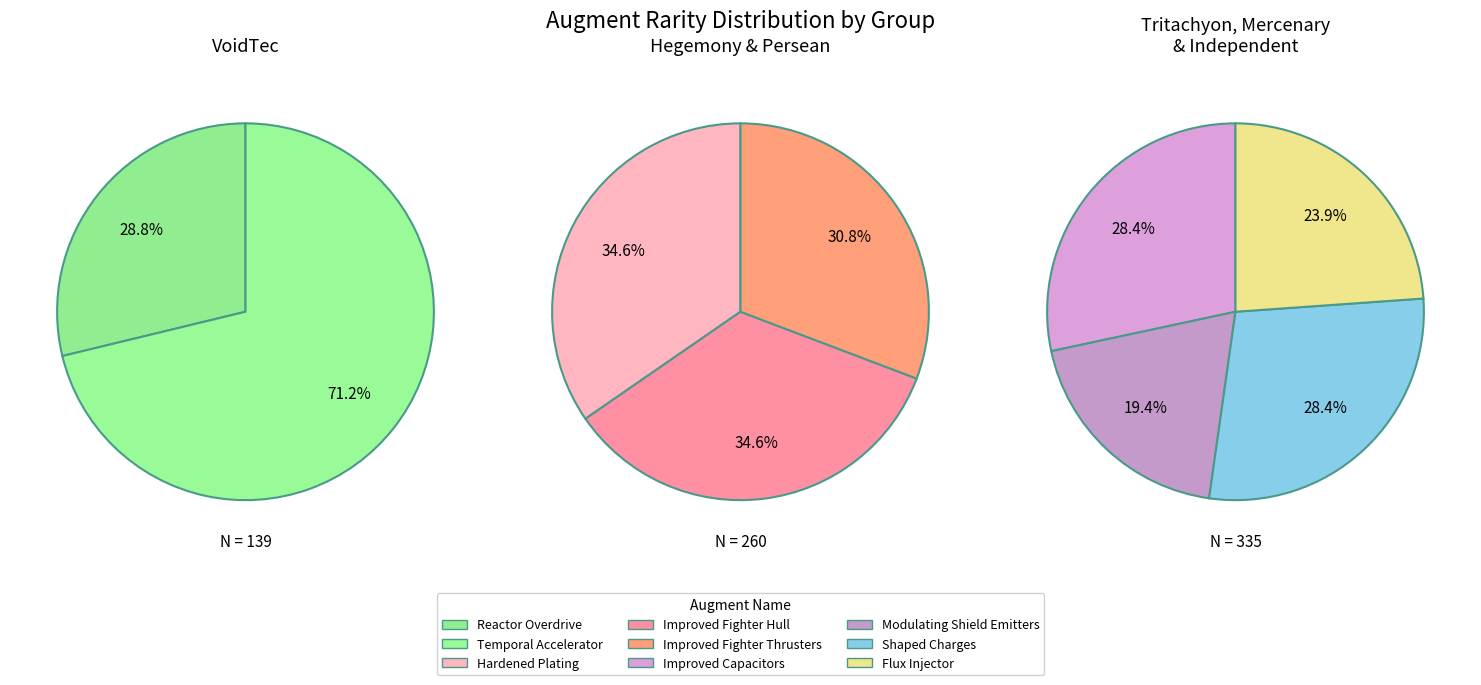

Which slice is the largest?

Temporal Accelerator